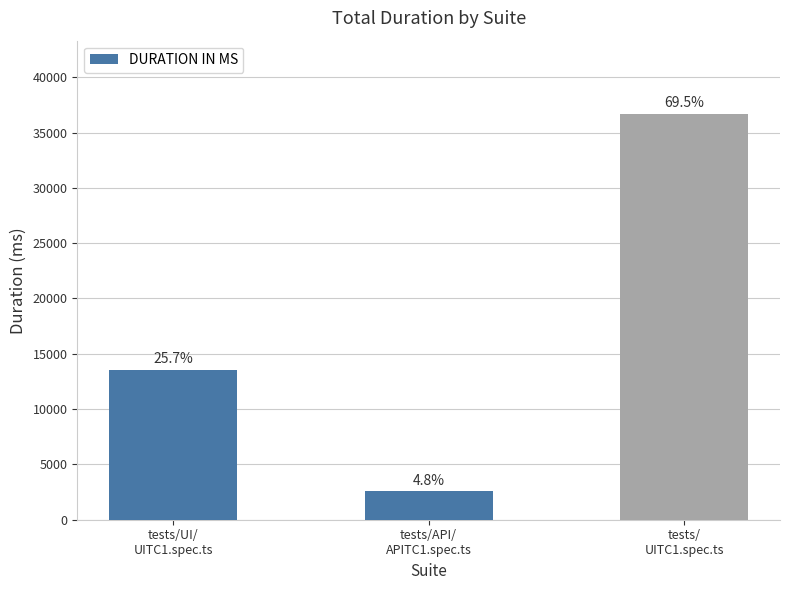

What is the difference between the maximum and minimum values?

34146